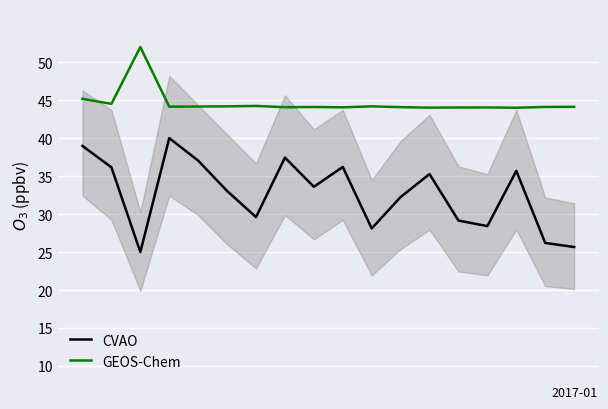

Which series has the widest spread of values?

CVAO